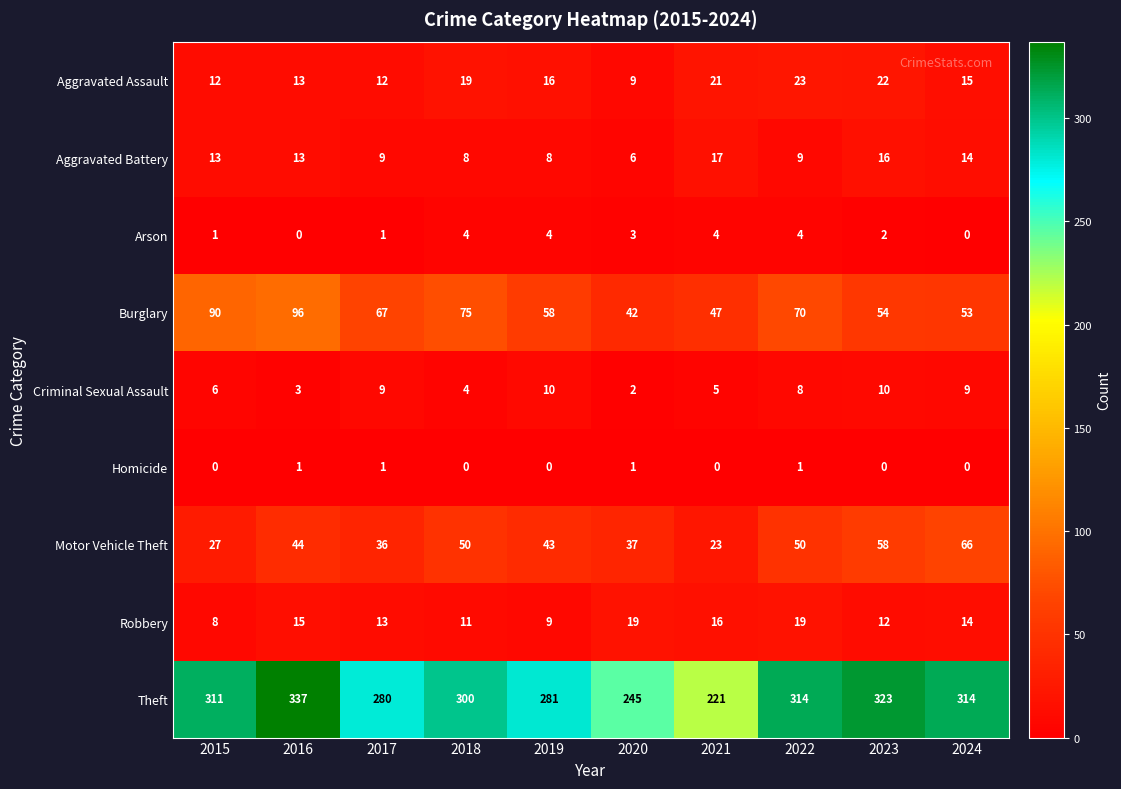

What is the greatest value displayed?

337